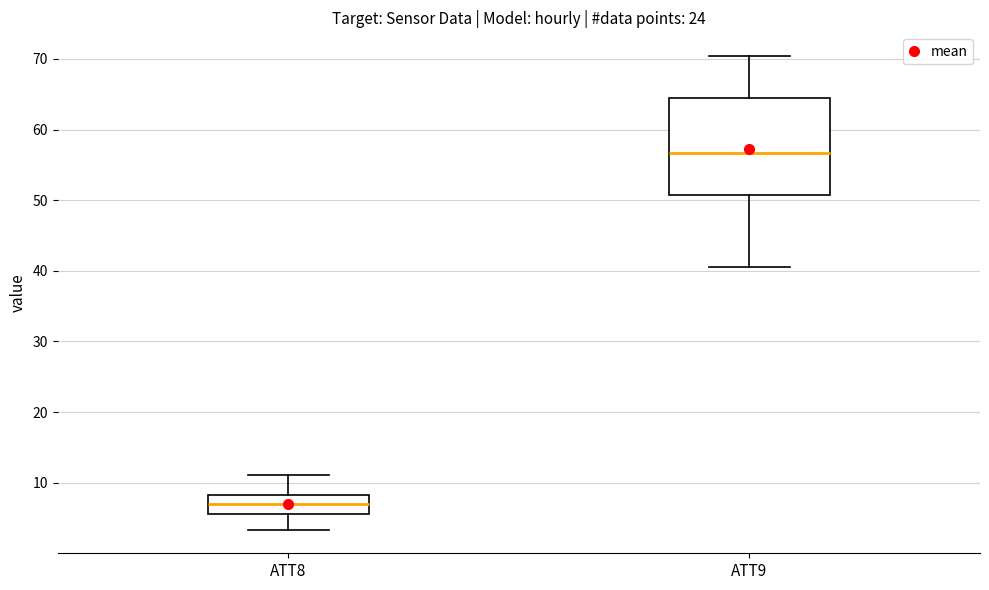

Reading left to right, read every box against the y-axis: the position of its median line, the range the box covers, and the ends of its whiskers. The values are not printed on the chart, so give them approximately, as read against the axis.

ATT8: median 7, box 6 to 8, whiskers 3 to 11
ATT9: median 57, box 51 to 64, whiskers 41 to 70